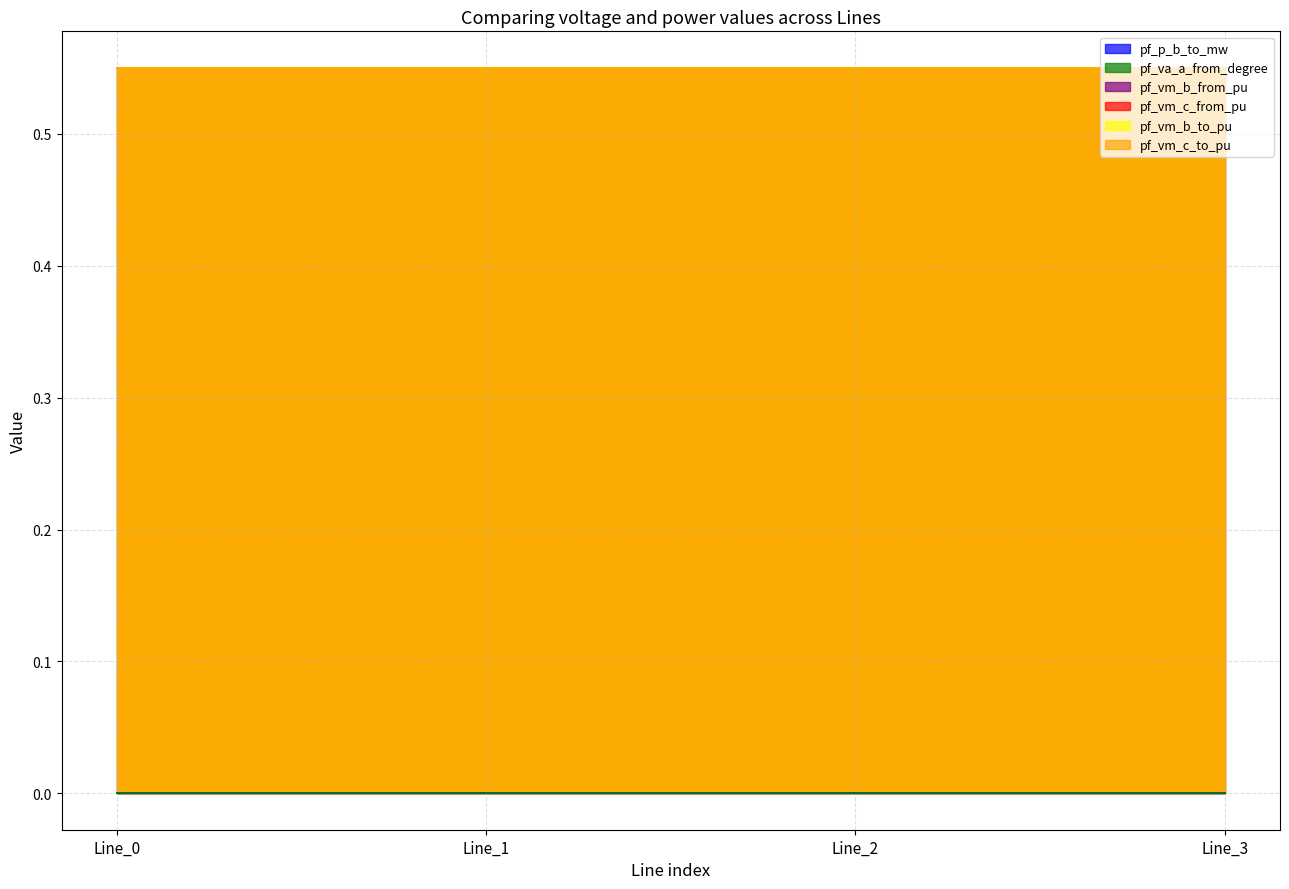

Reading left to right, extract all data points from this chart.

pf_p_b_to_mw: 0.0	0.0	0.0	0.0
pf_va_a_from_degree: 0.0	0.0	0.0	0.0
pf_vm_b_from_pu: 0.6	0.6	0.6	0.6
pf_vm_c_from_pu: 0.6	0.6	0.6	0.6
pf_vm_b_to_pu: 0.6	0.6	0.6	0.6
pf_vm_c_to_pu: 0.6	0.6	0.6	0.6